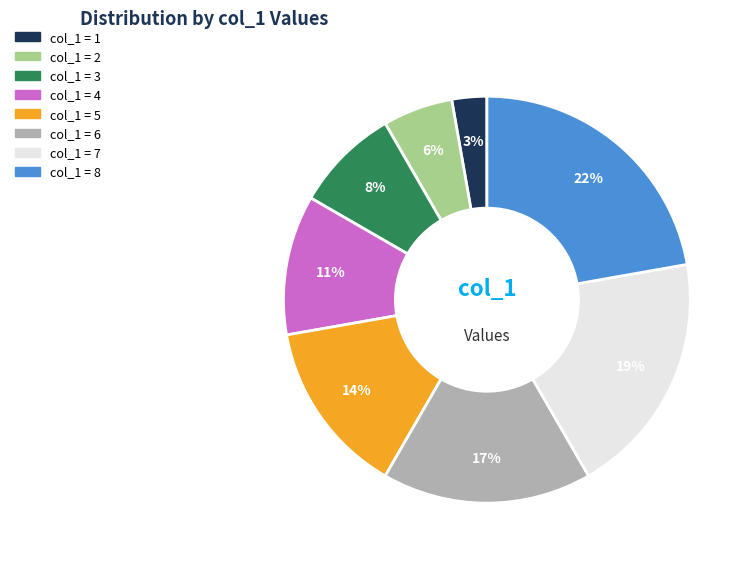

Count the number of slices in the pie.

8